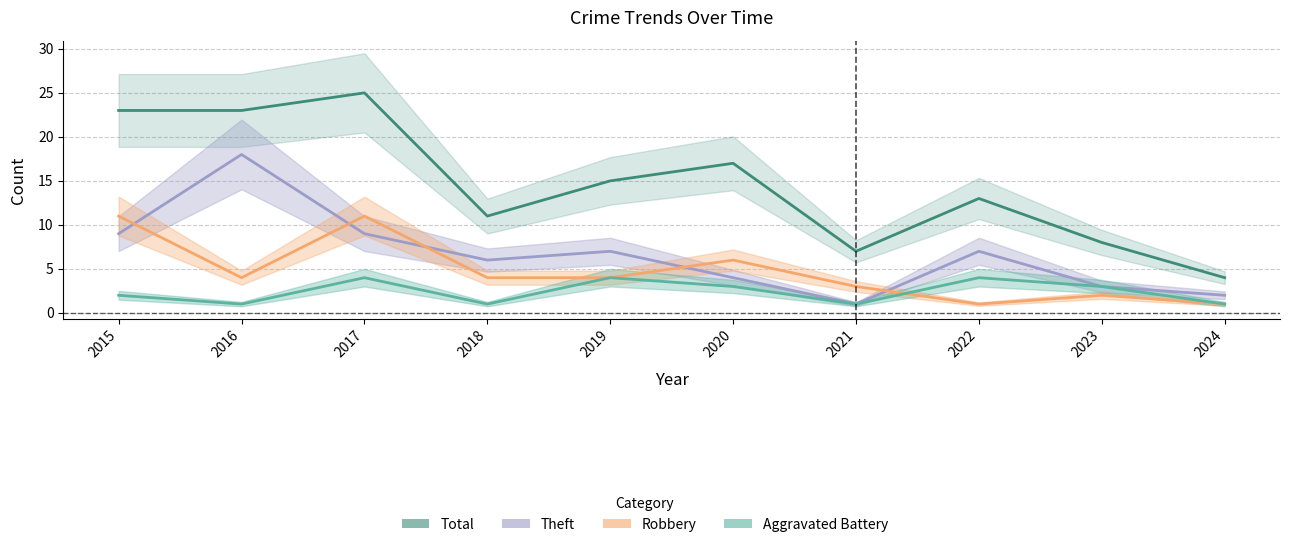

Rank the series by their maximum value, from lowest to highest.

Aggravated Battery, Robbery, Theft, Total